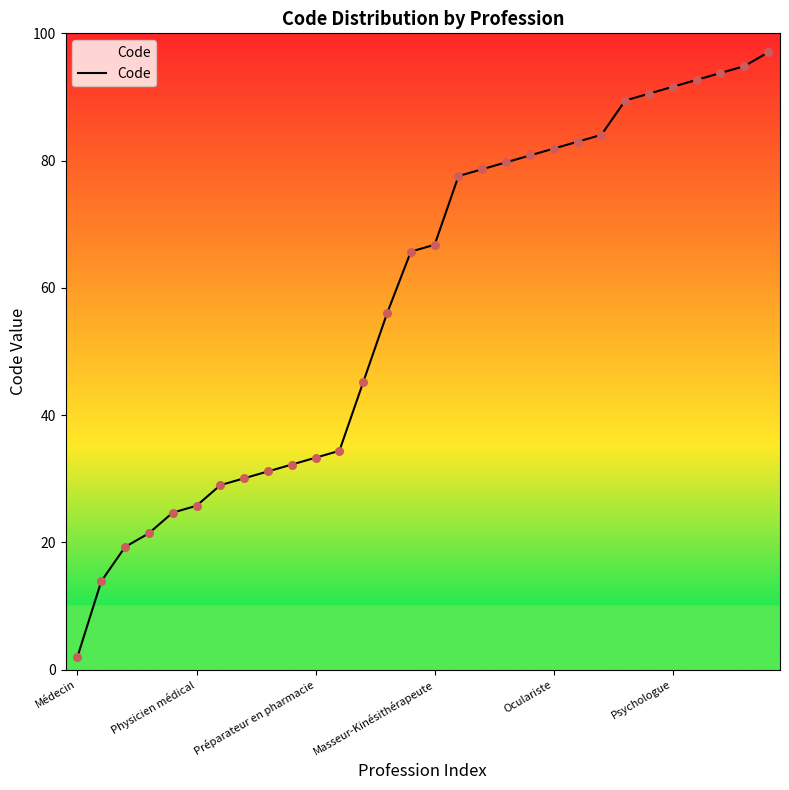

What is the difference between the maximum and minimum values?

95.0